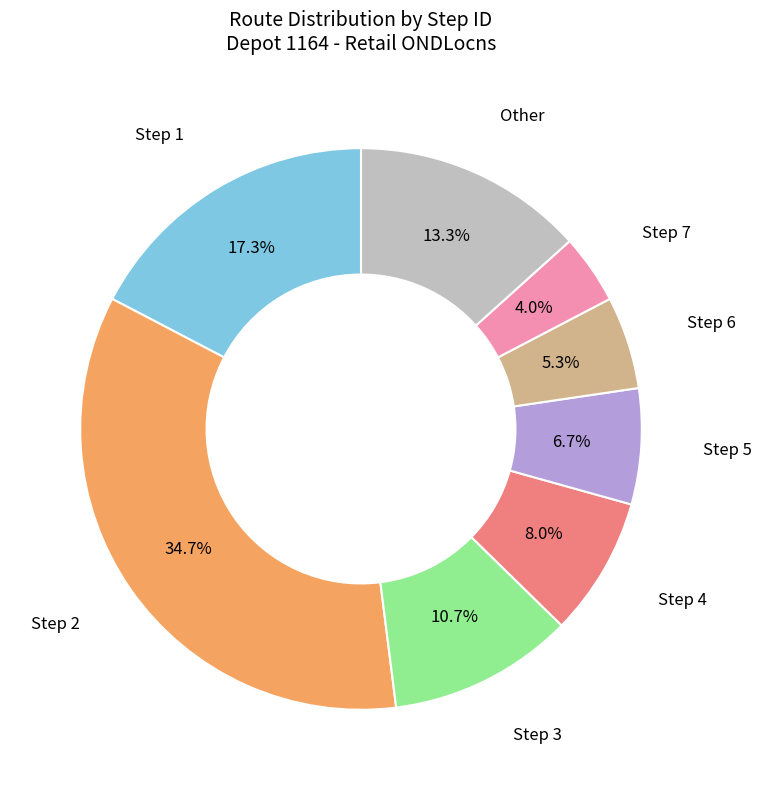

Count the number of slices in the pie.

8